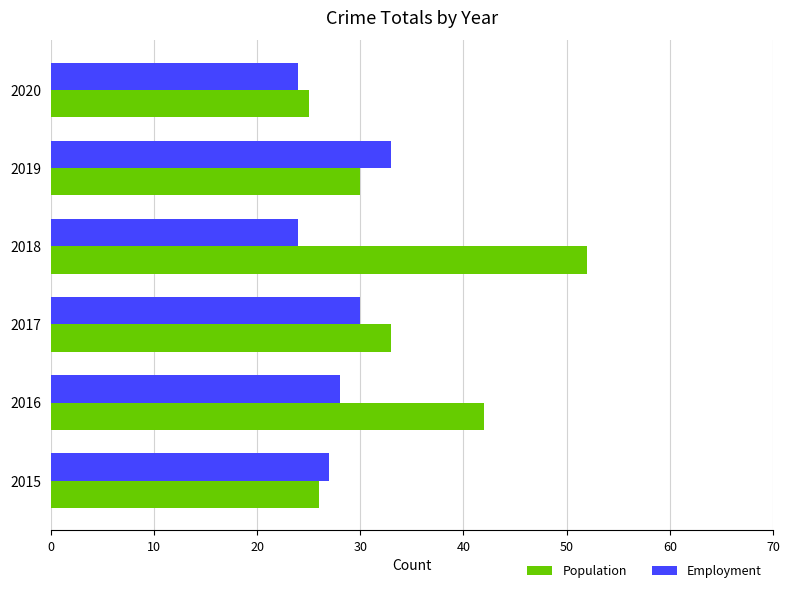

At which category is the sum across all series the highest?

2018